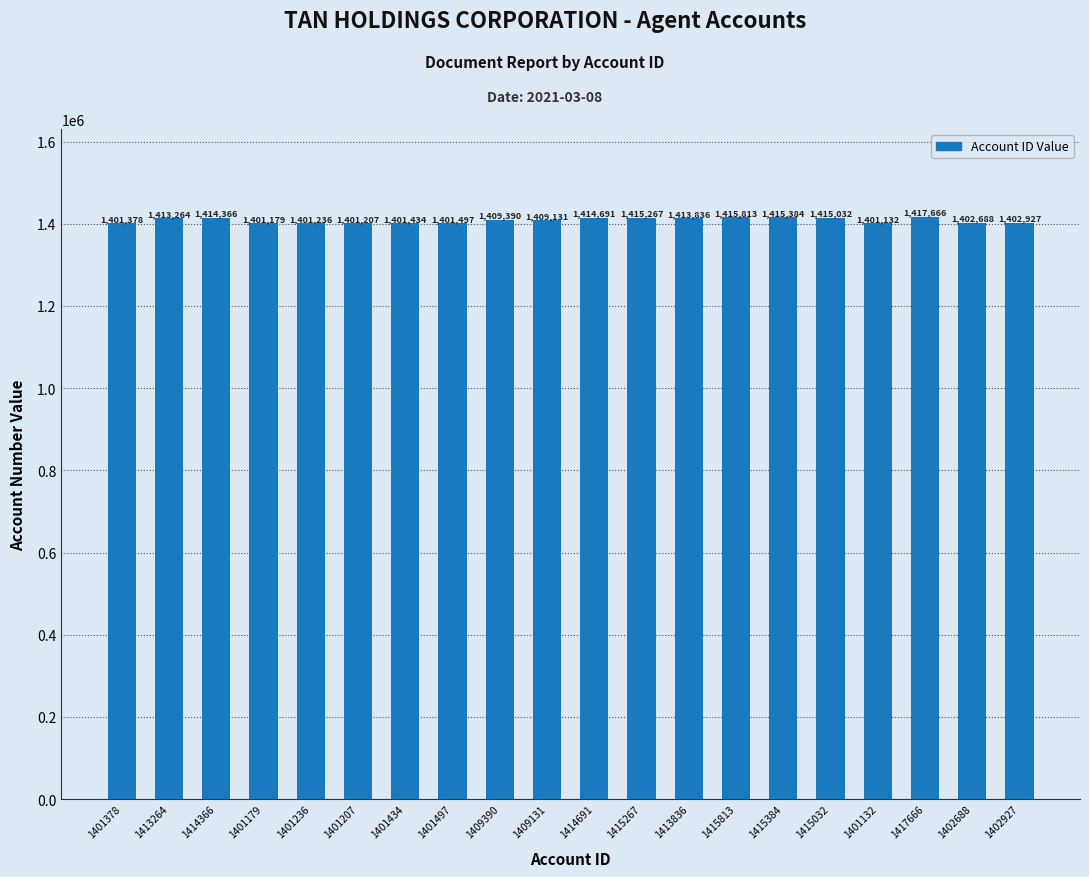

What is the smallest value displayed?

1401132